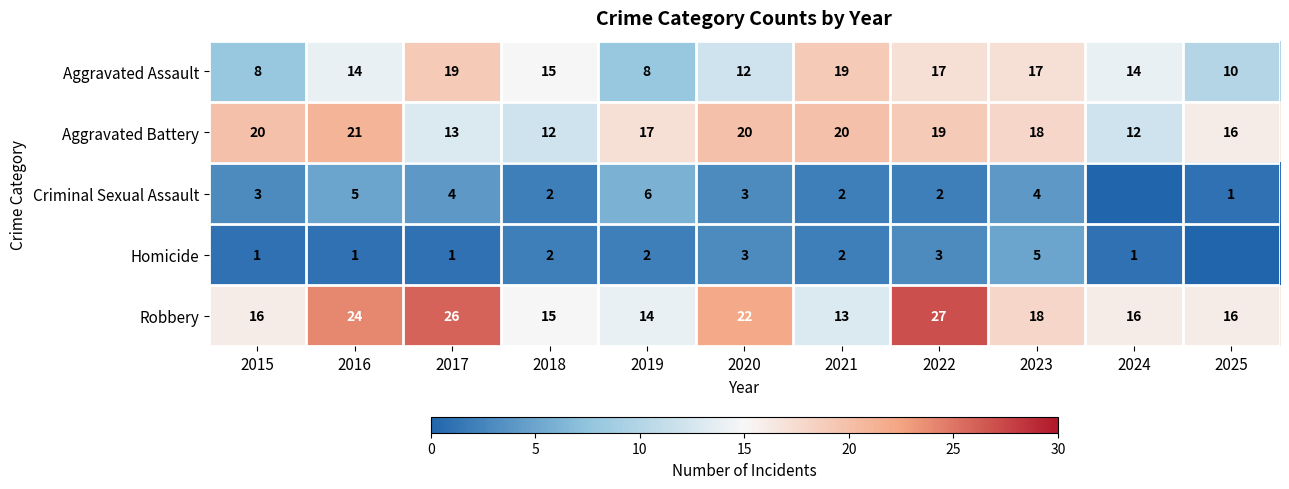

At which category is the sum across all series the highest?

2022